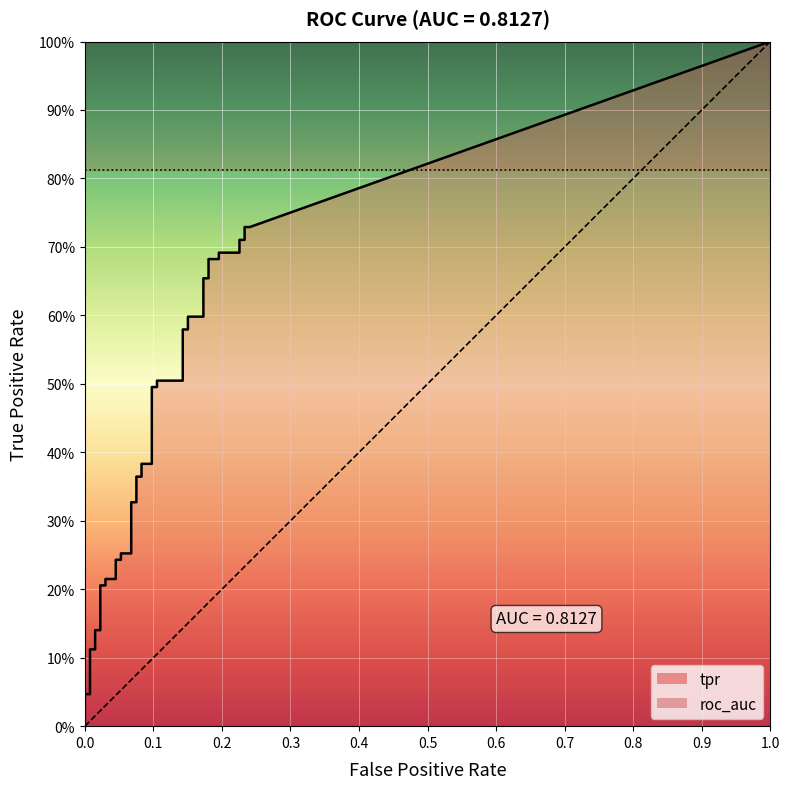

What is the approximate value of fpr at 39?

0.2